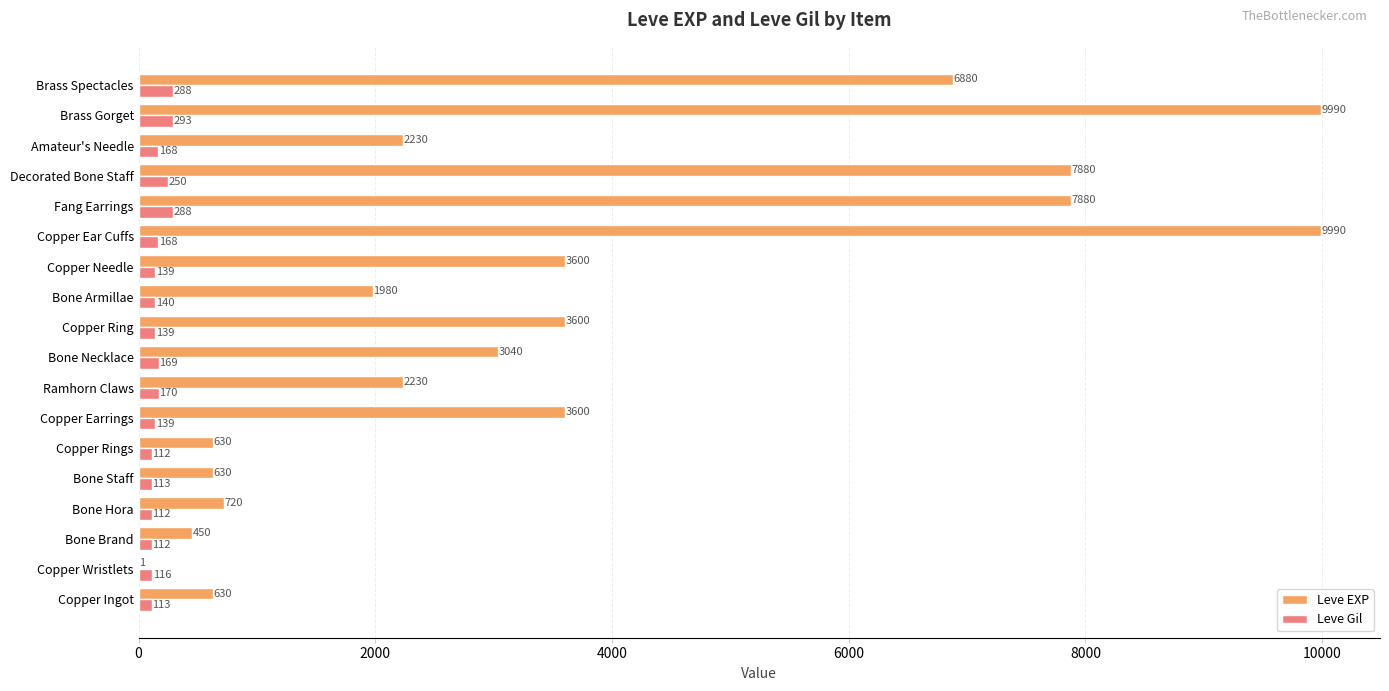

What is the greatest value displayed?

9990